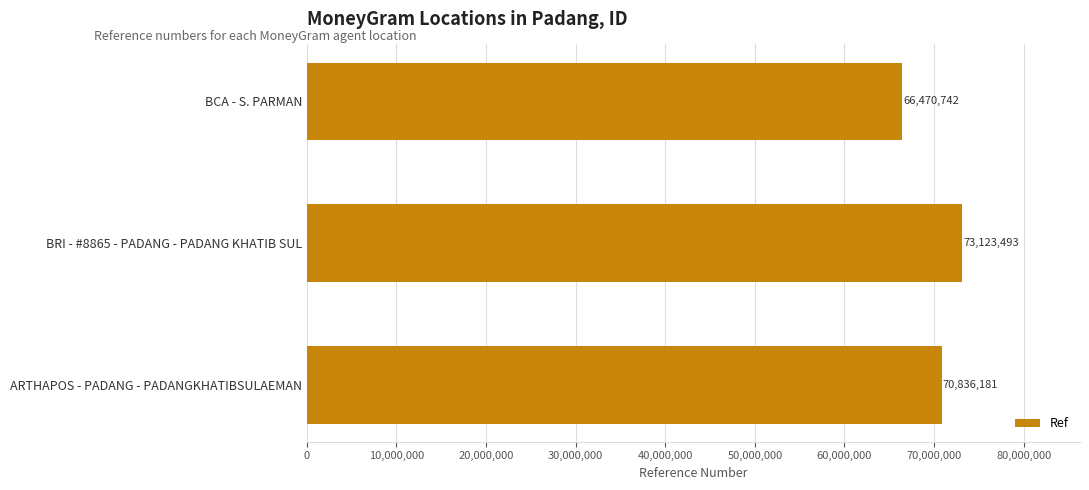

At which category does the chart reach its peak across all series?

BRI - #8865 - PADANG - PADANG KHATIB SUL